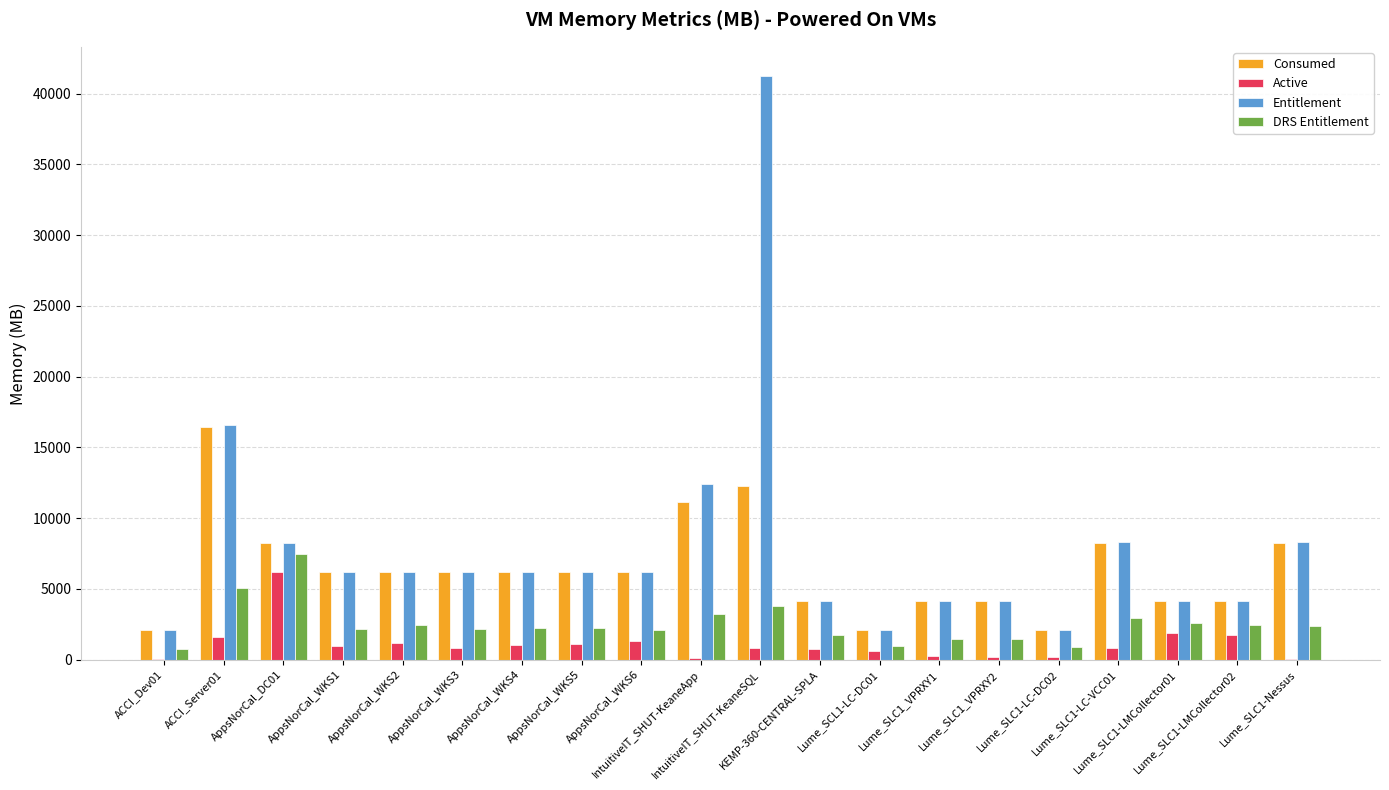

Are the bars grouped side by side (vs. stacked)?

Yes